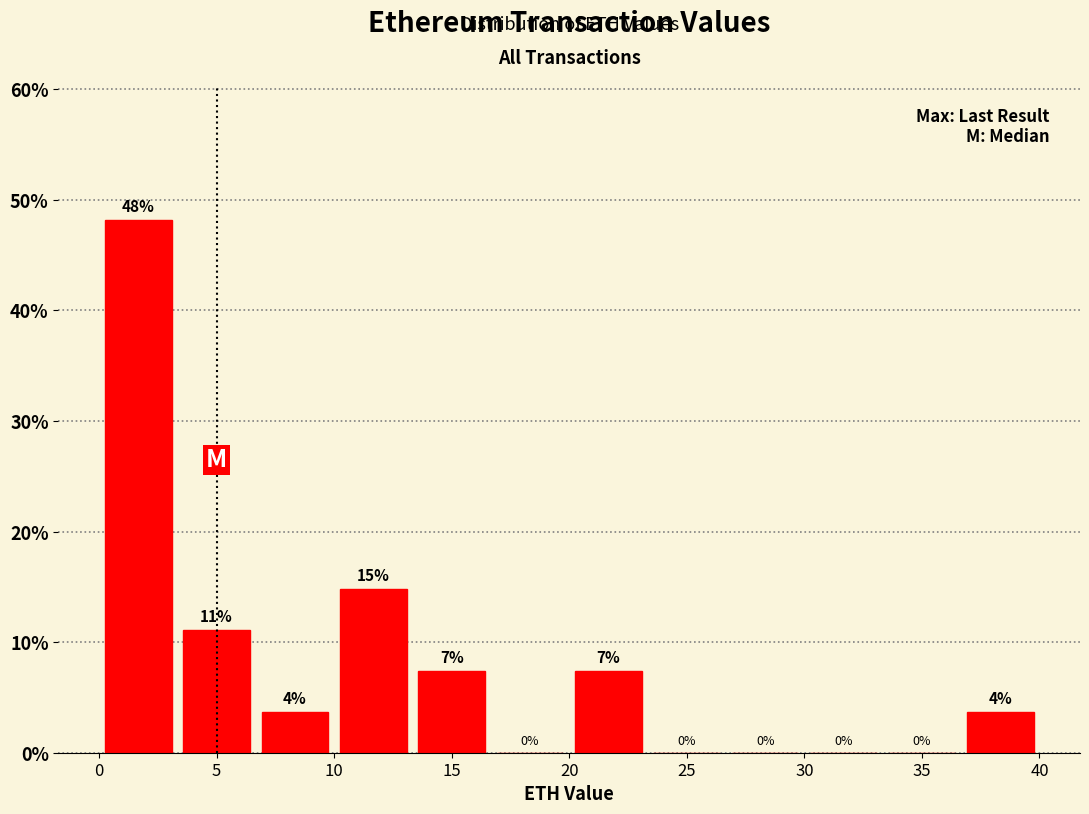

Which range on the x-axis has the tallest bar?

0.0 to 3.5